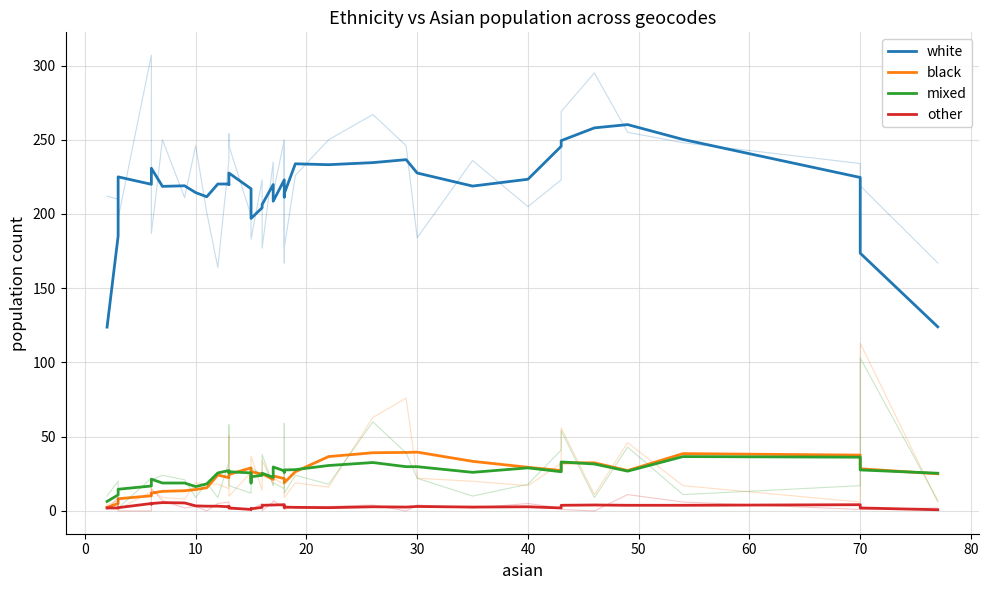

Which series has the widest spread of values?

white